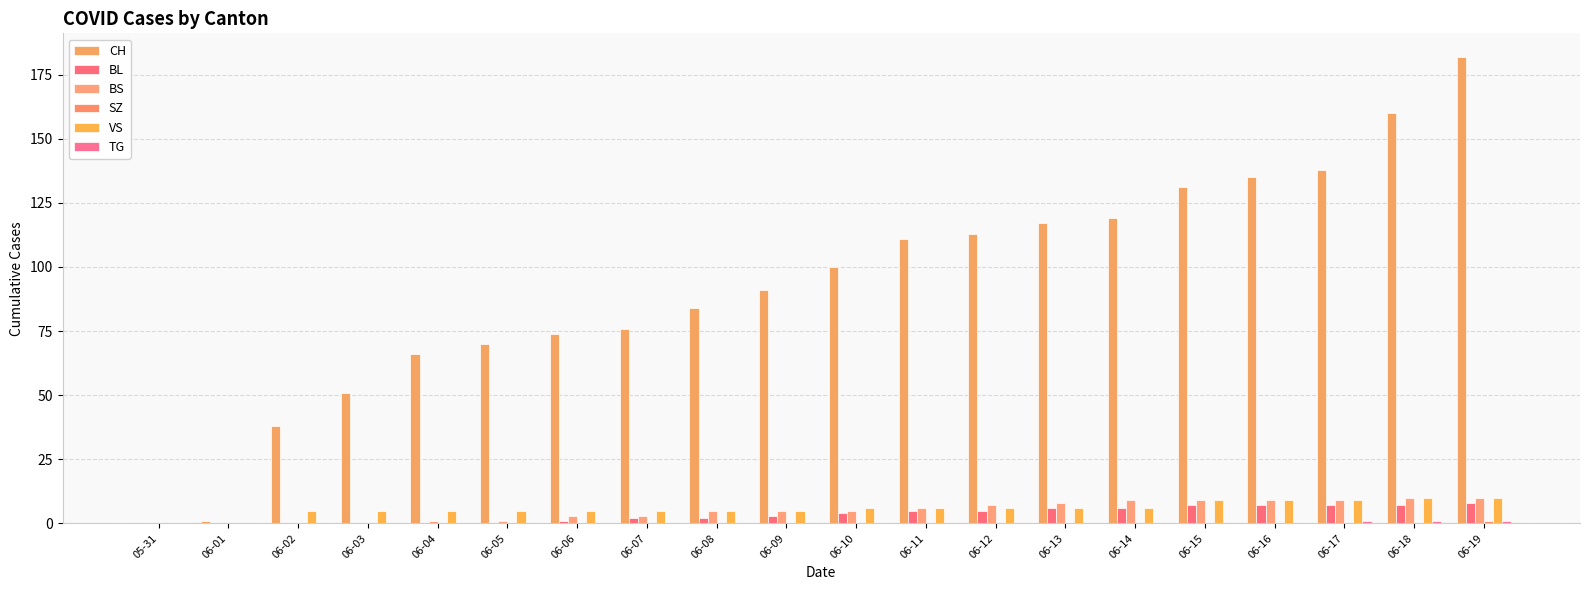

How many data points does each series have?

20